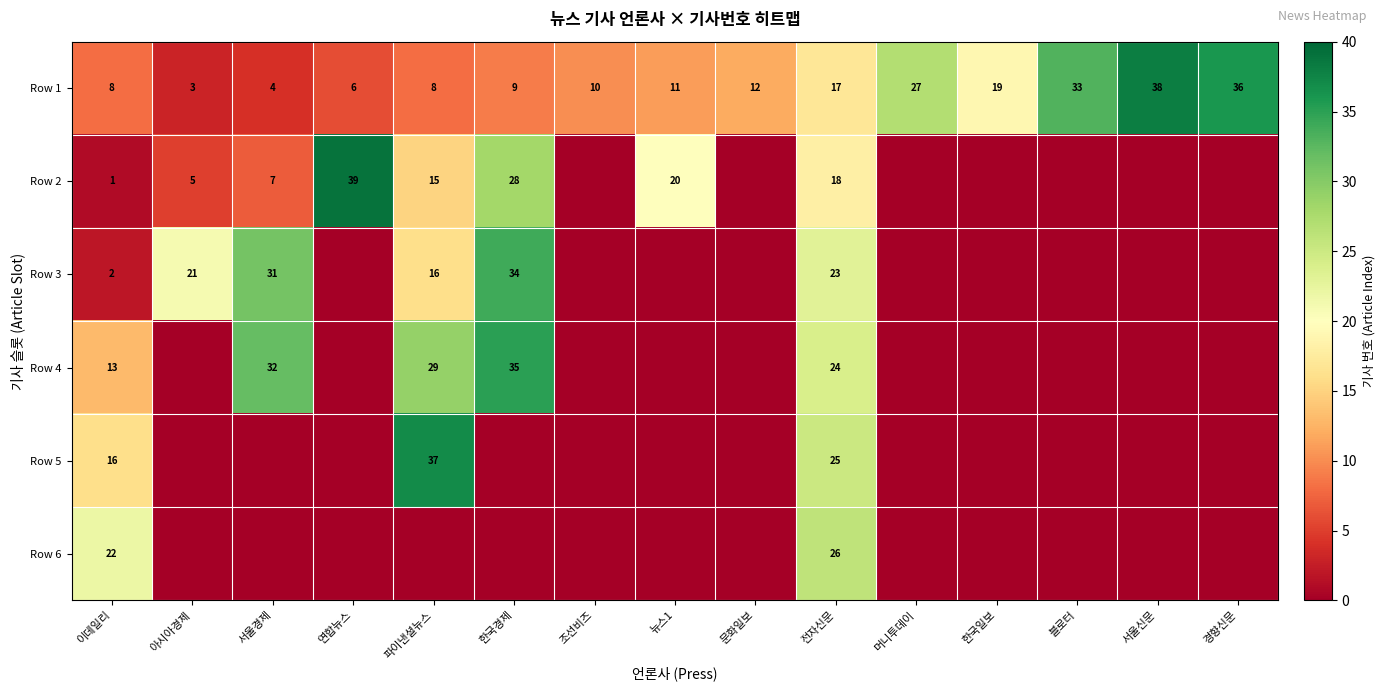

Which label corresponds to the largest value in the chart?

연합뉴스